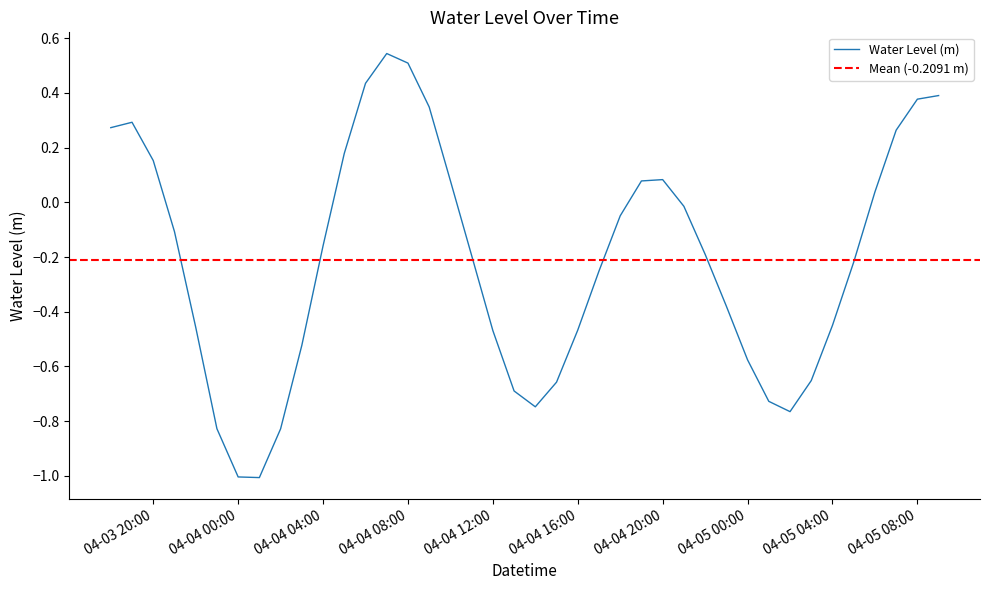

How many values are above zero?

15